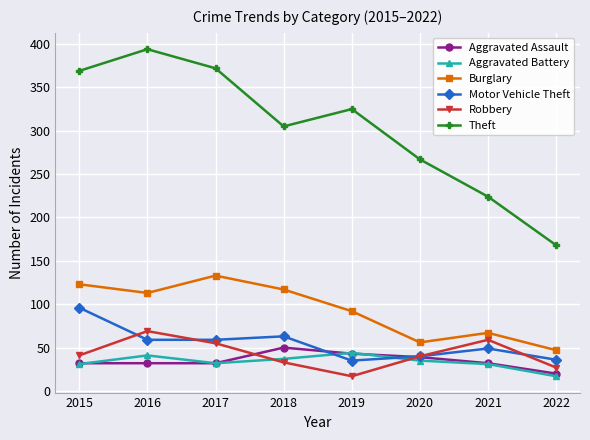

What is the spread (max minus min) of values at 2019?

308